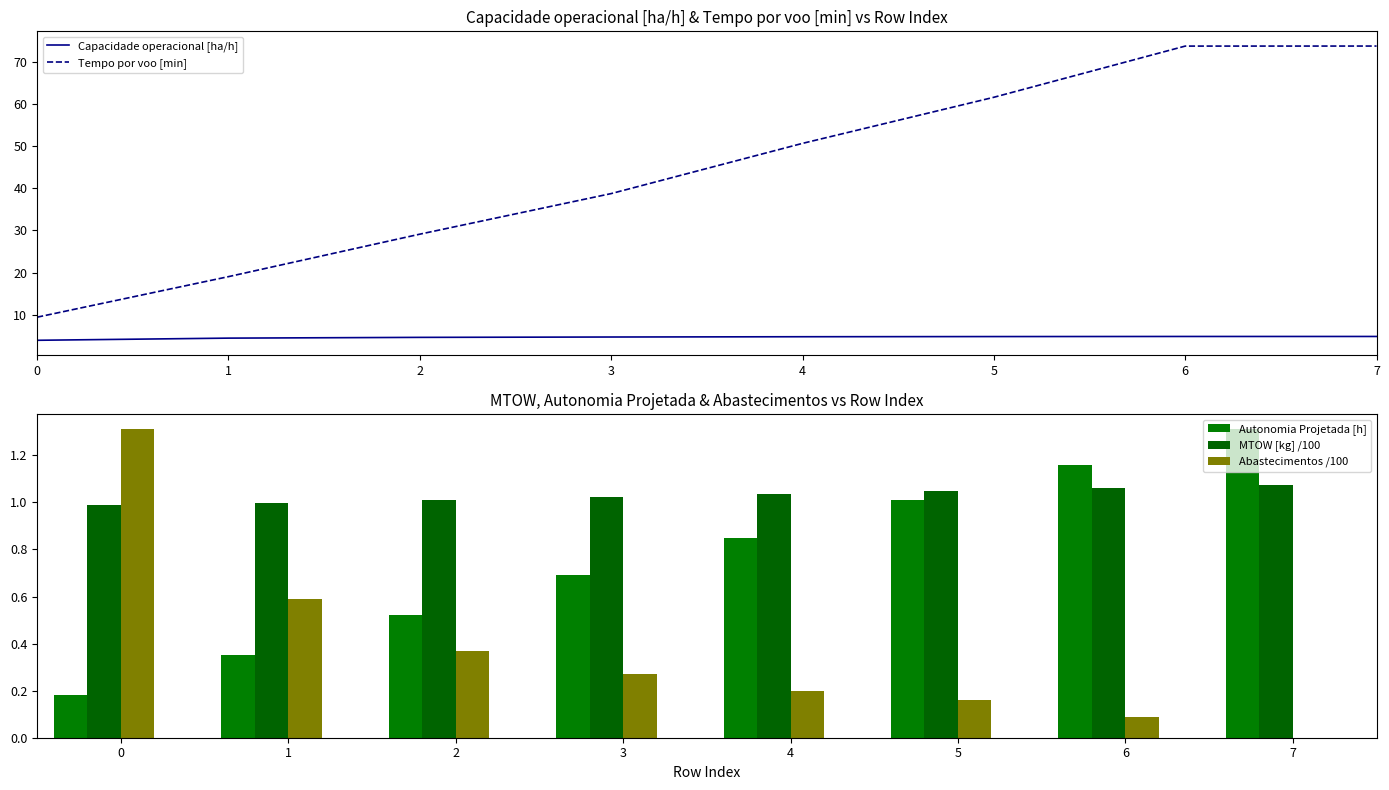

What is the sum of the Autonomia Projetada [h] values at 2 and 1?

0.9